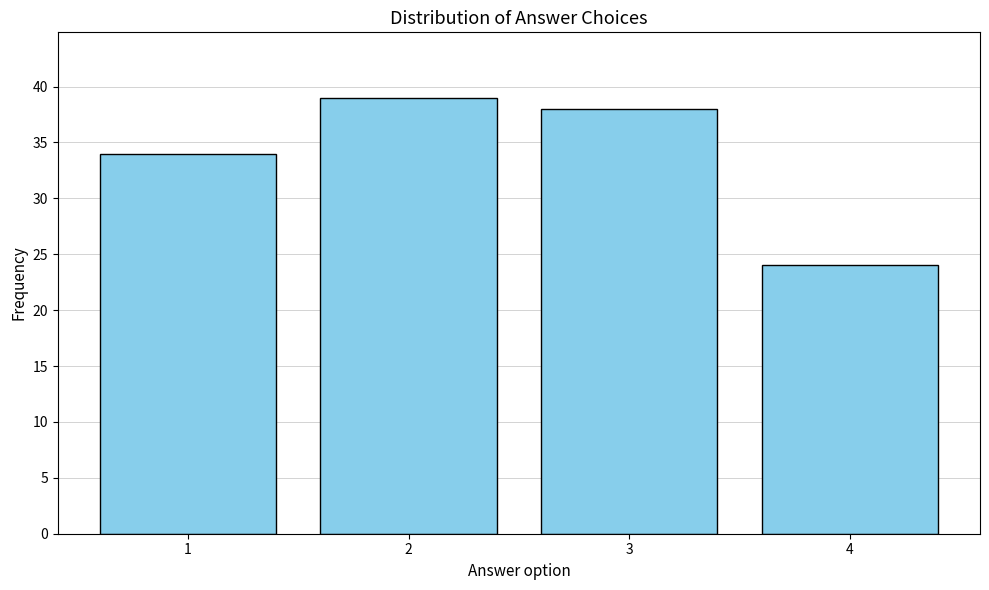

Reading right to left, transcribe all the data shown in this chart.

24	38	39	34